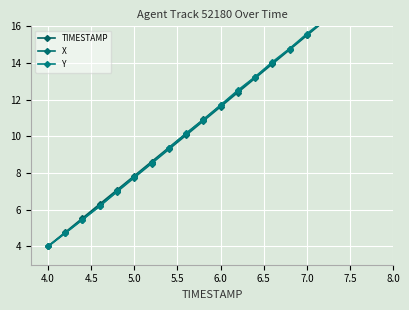

What is the label of the 10th point from the right?

6.0